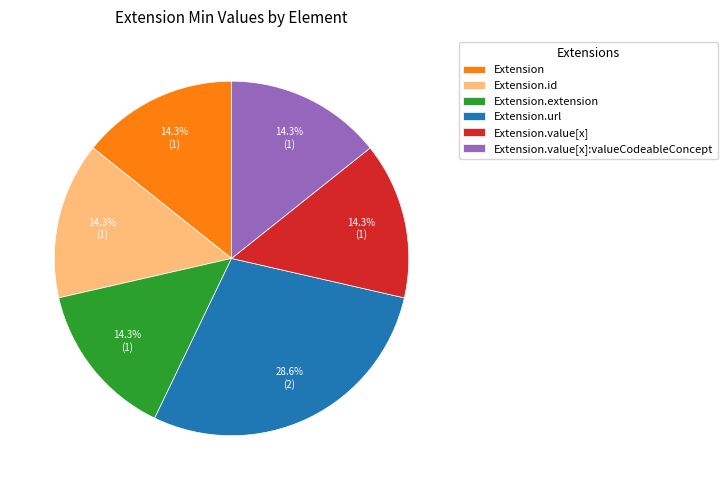

To the nearest percent, what is the average slice percentage?

17%